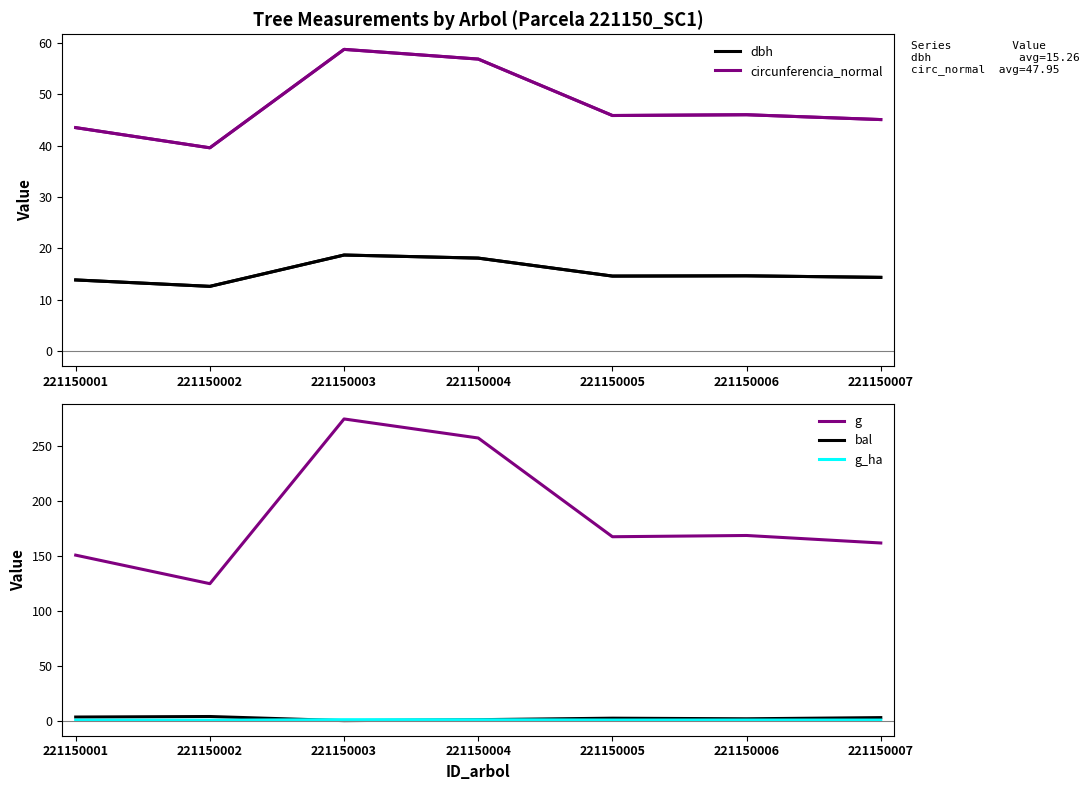

At which category does g_ha reach its first local valley?

221150002